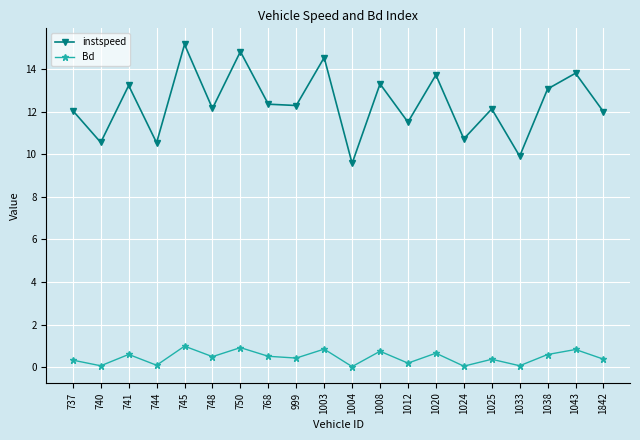

What is the sum of all Bd values?

9.2